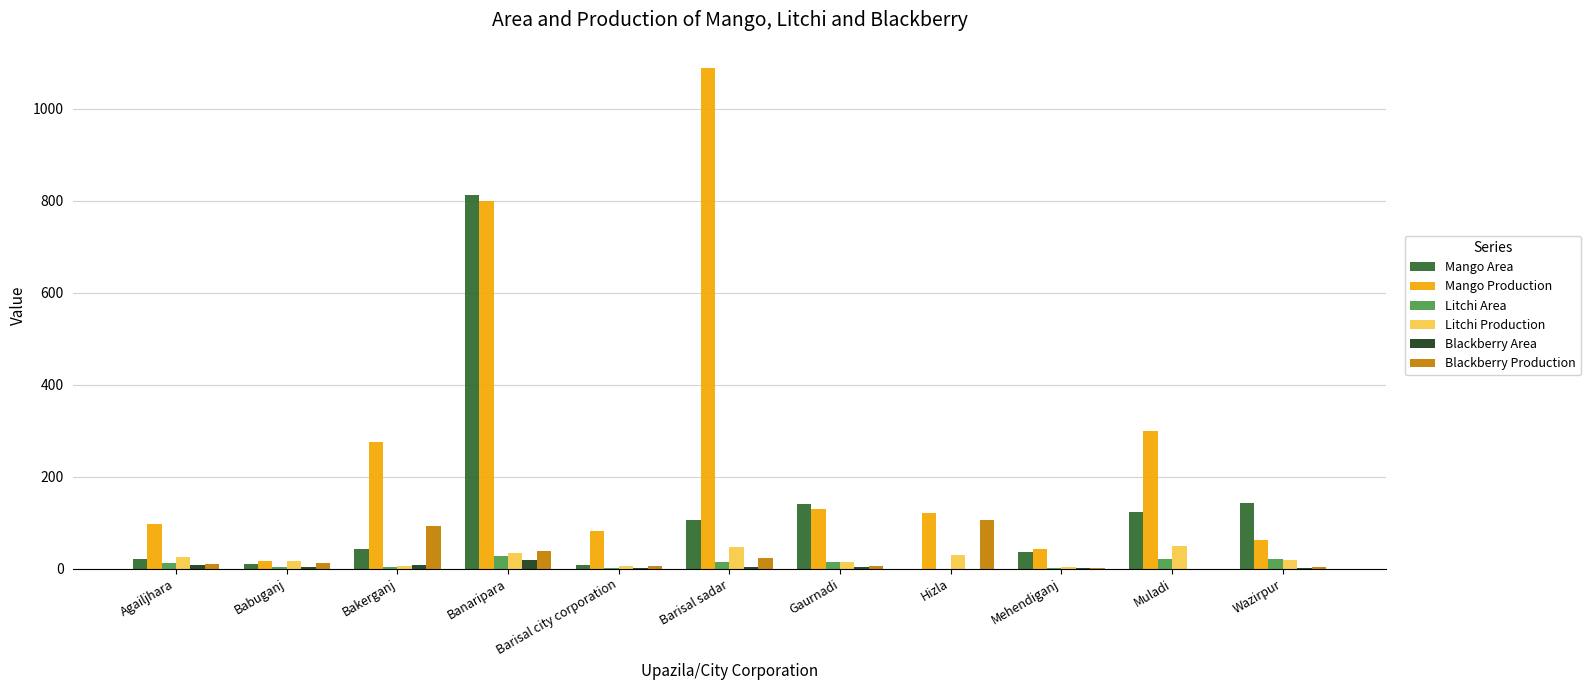

Are the bars grouped side by side (vs. stacked)?

Yes